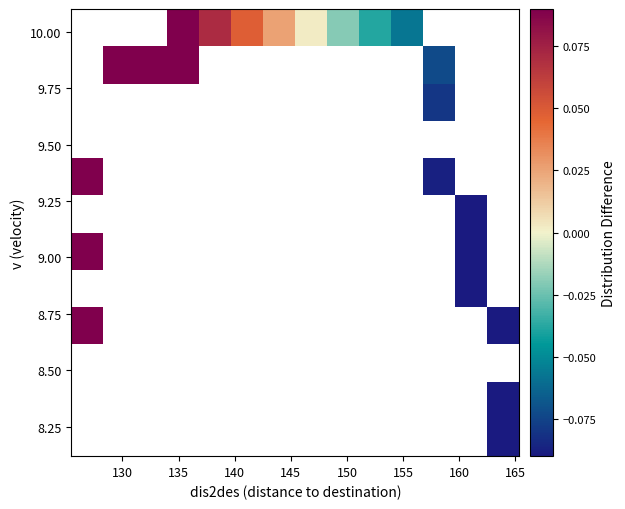

Count the number of categories in the chart.

14